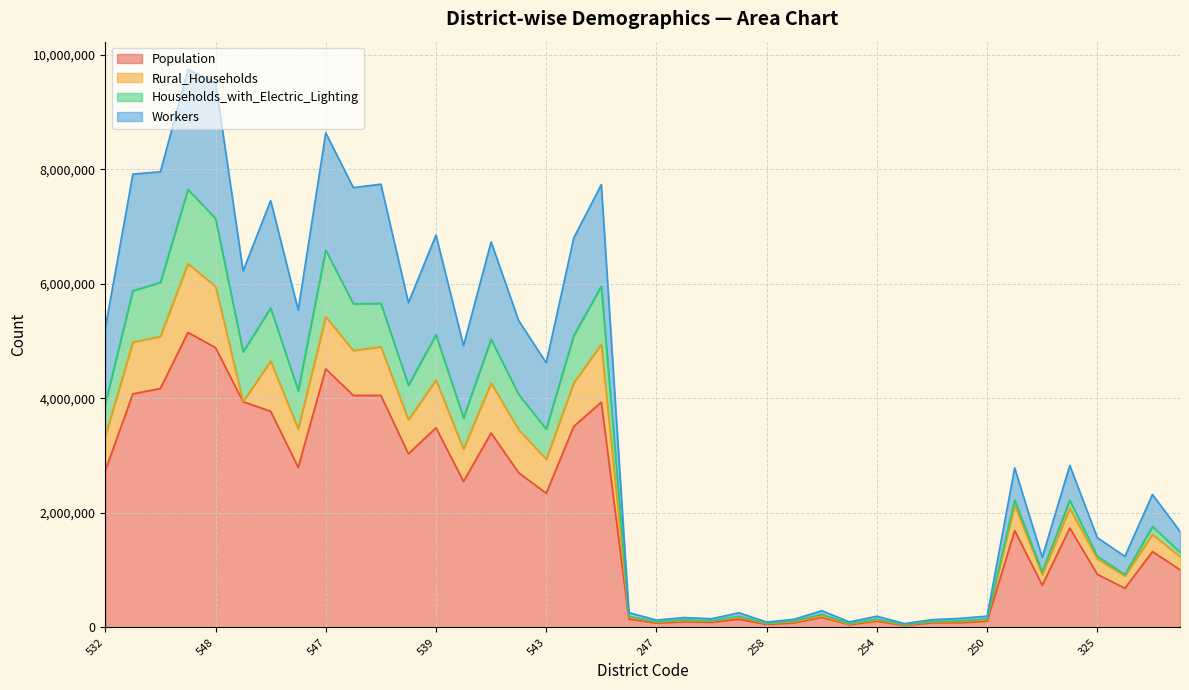

True or false: Households_with_Electric_Lighting has a value of 148750 at 250.

True